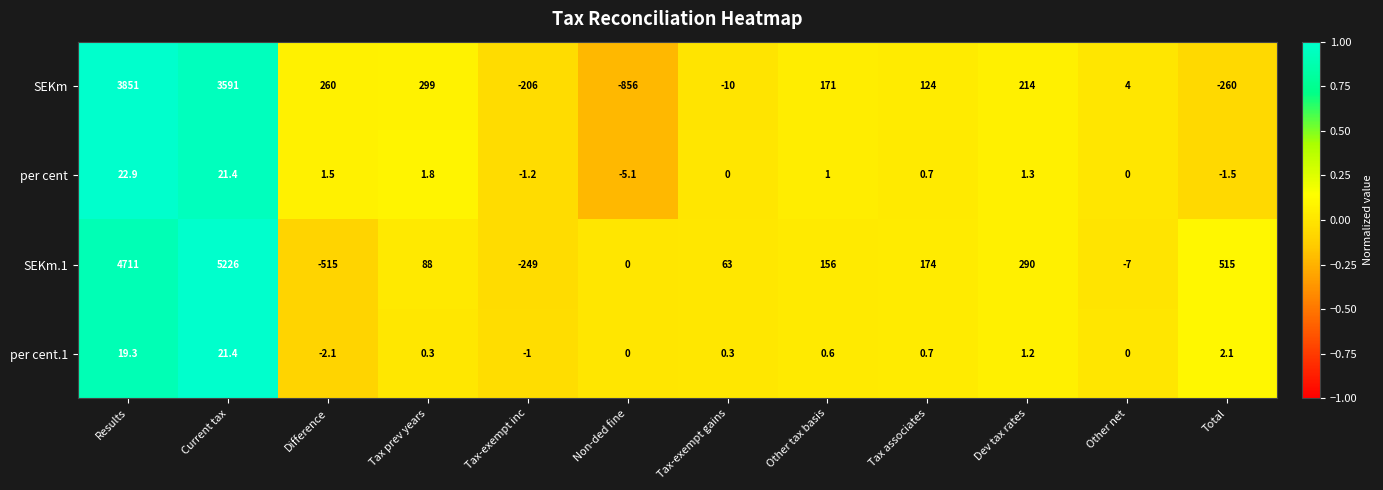

List the series in order of their peak value, highest first.

SEKm.1, SEKm, per cent, per cent.1